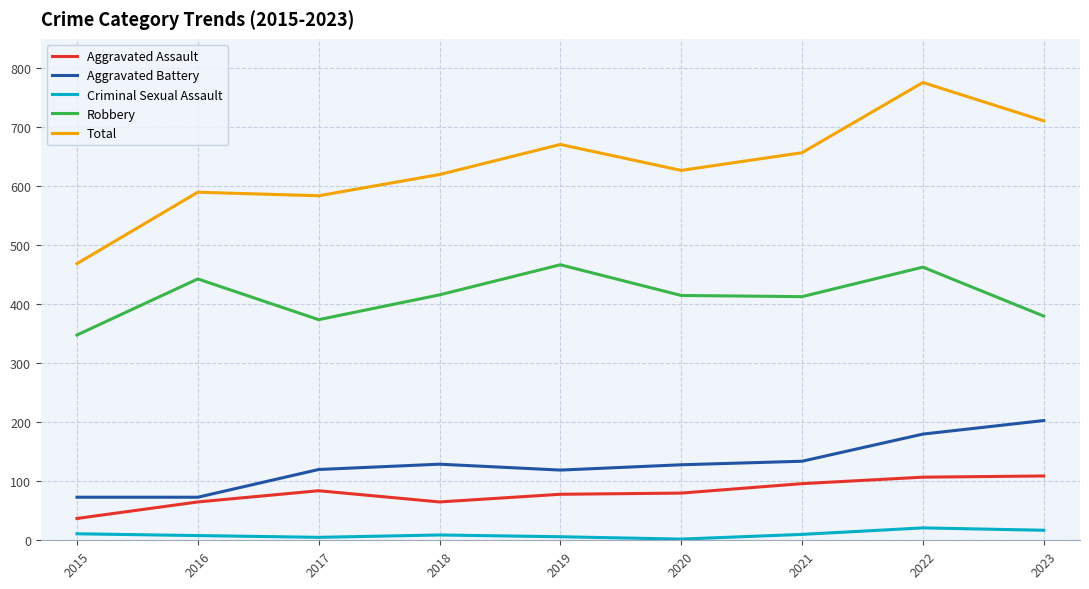

True or false: Aggravated Battery and Aggravated Assault intersect in this chart.

False